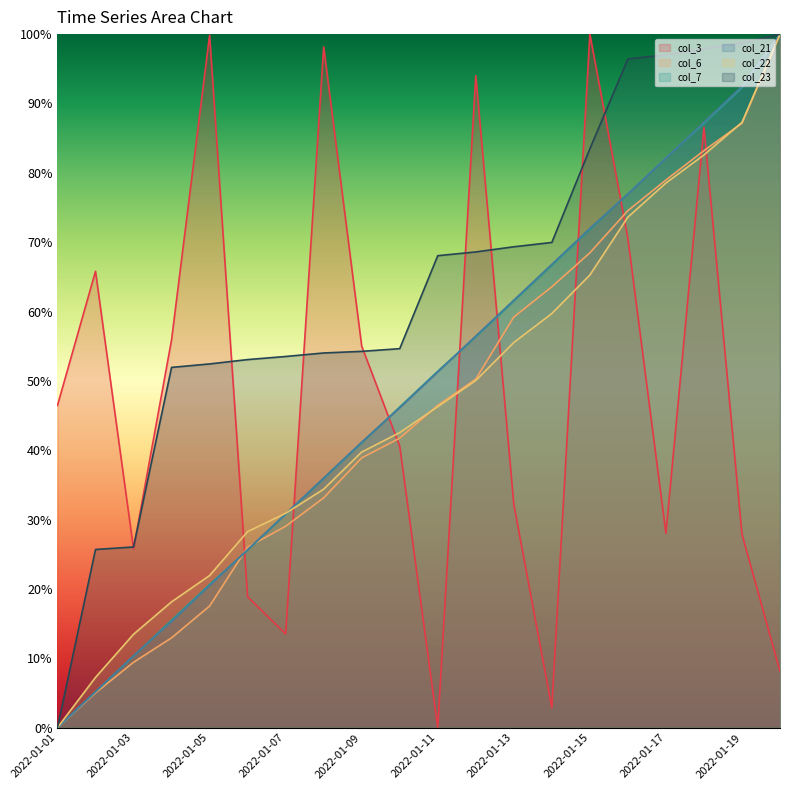

How many lines are shown in the chart?

6